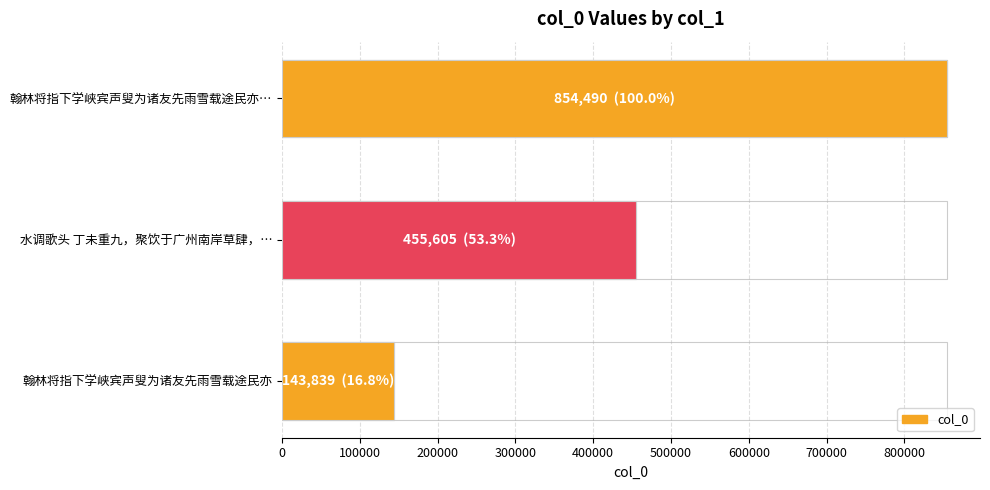

Reading left to right, extract all data points from this chart.

854490	455605	143839